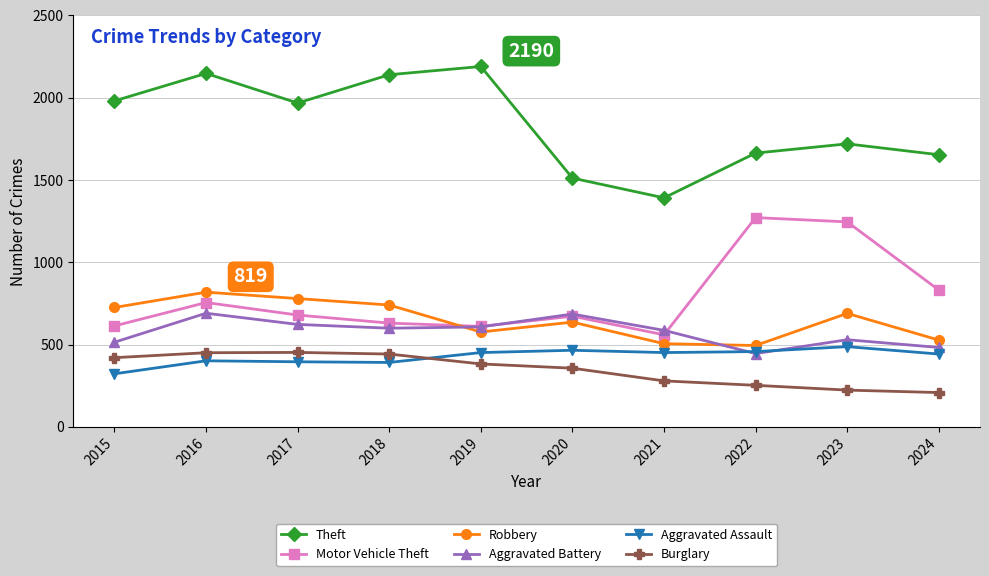

What is the maximum value for Theft?

2190